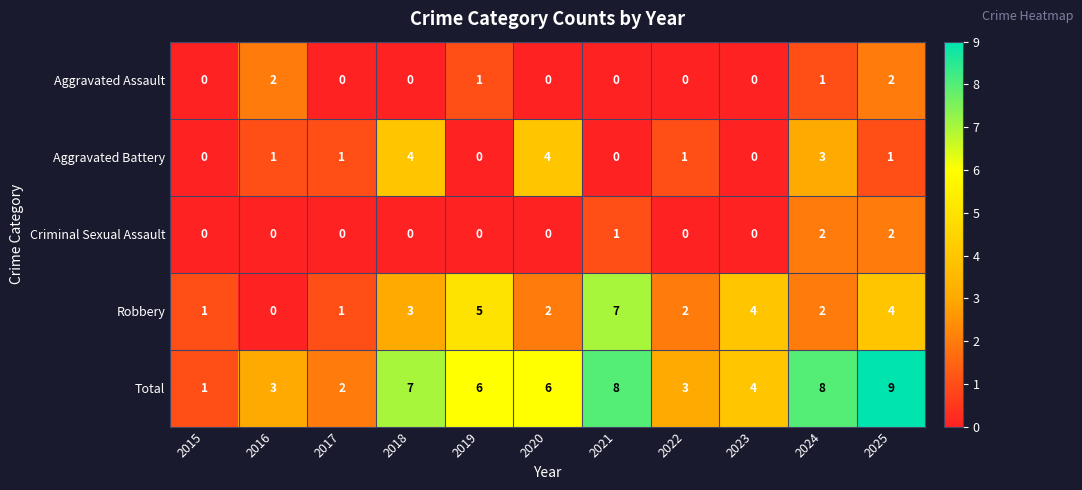

Which series changed the most between 2019 and 2020?

Aggravated Battery